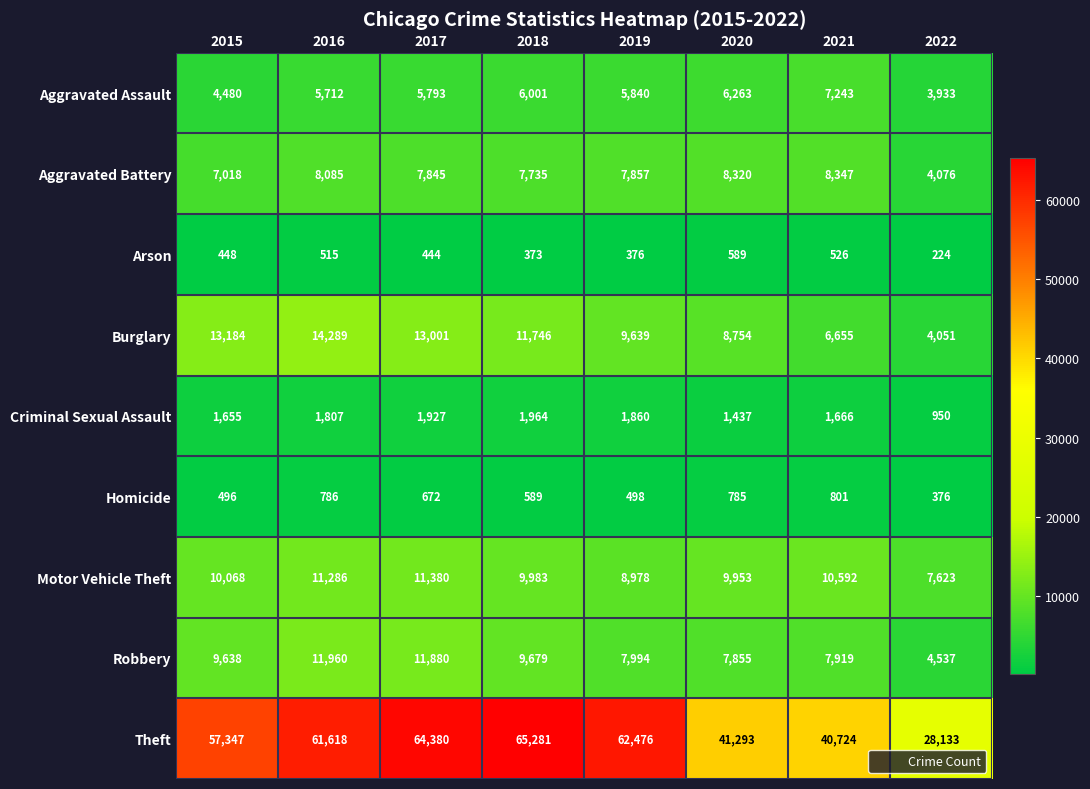

Where does the Aggravated Battery series first go above 7857?

2016